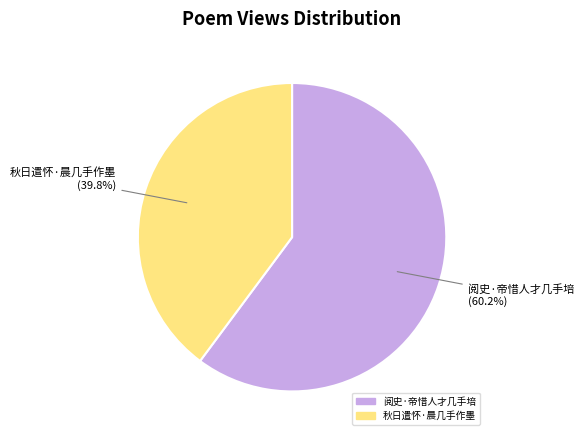

To the nearest percent, what is the difference between the largest and smallest slice percentages?

20%